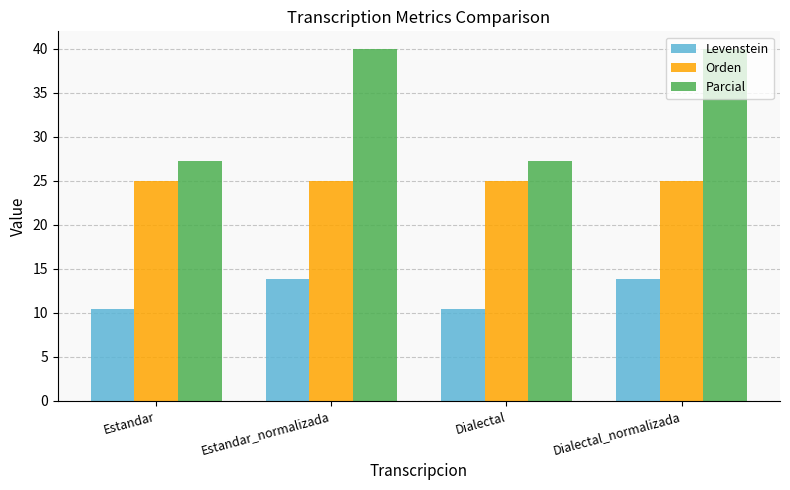

What is the value of the Orden bar at the 3rd from the left?

25.0